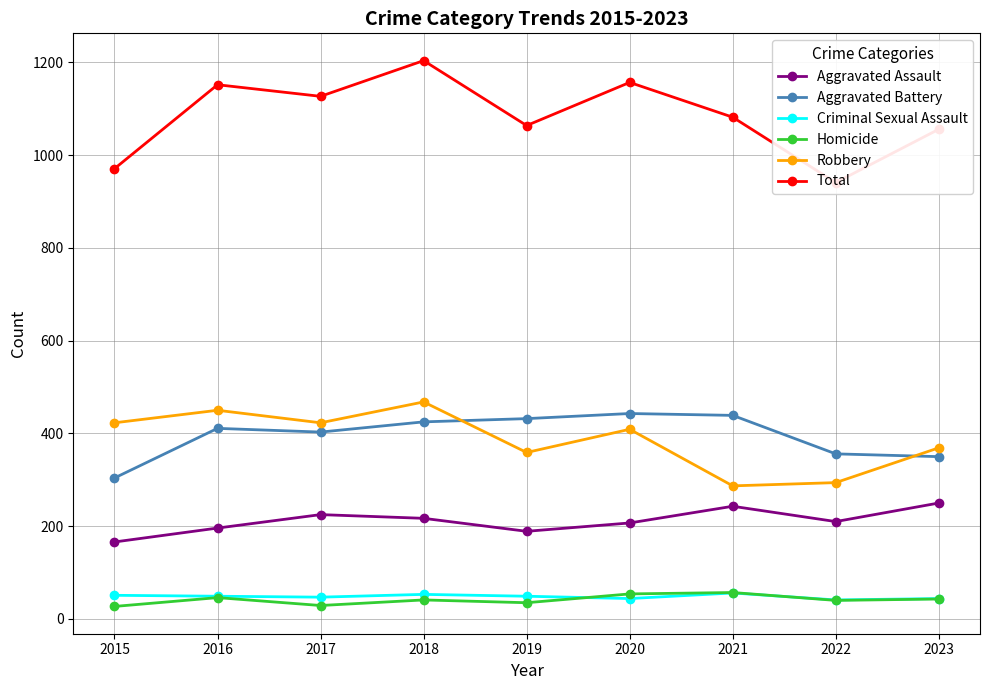

Reading left to right, what are all the values shown in this chart?

Aggravated Assault: 166	196	225	217	189	207	243	210	250
Aggravated Battery: 304	411	403	425	432	443	439	356	350
Criminal Sexual Assault: 51	49	47	53	49	44	56	41	44
Homicide: 27	46	29	41	35	54	57	40	43
Robbery: 423	450	423	468	359	409	287	294	369
Total: 971	1152	1127	1204	1064	1157	1082	941	1056